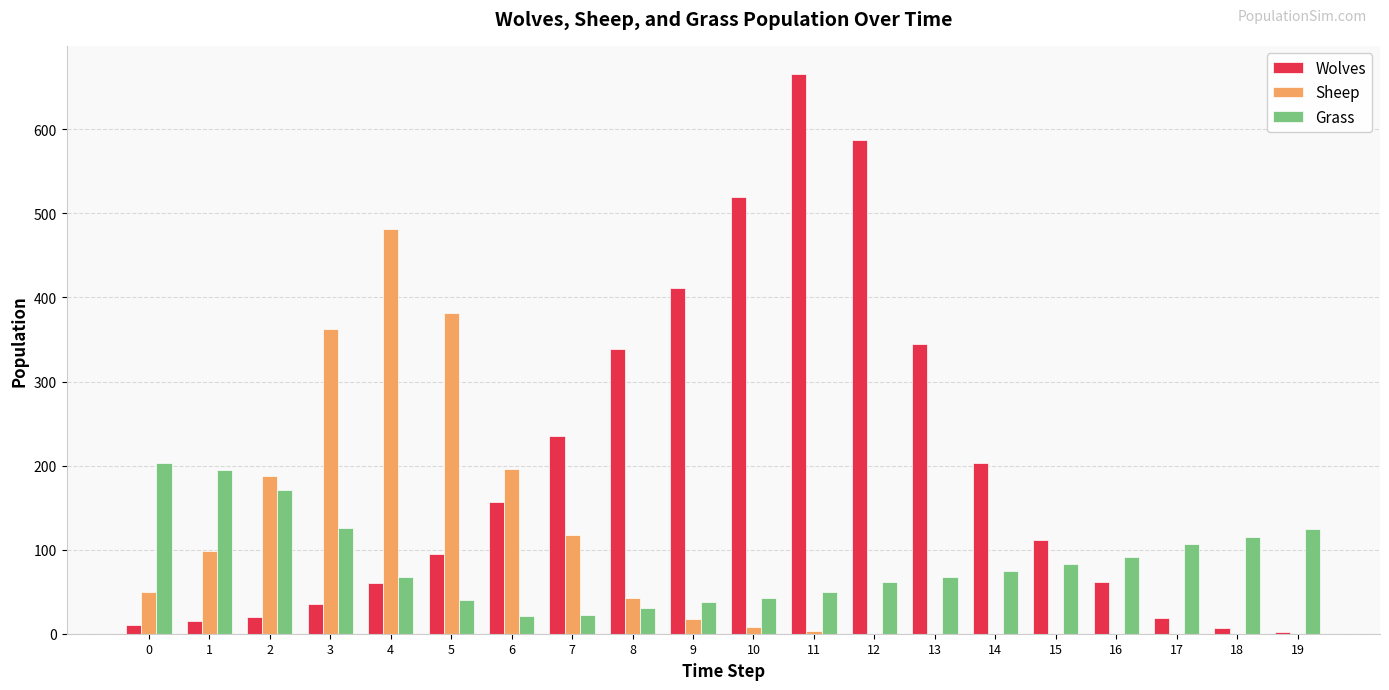

At which category is the sum across all series the highest?

11